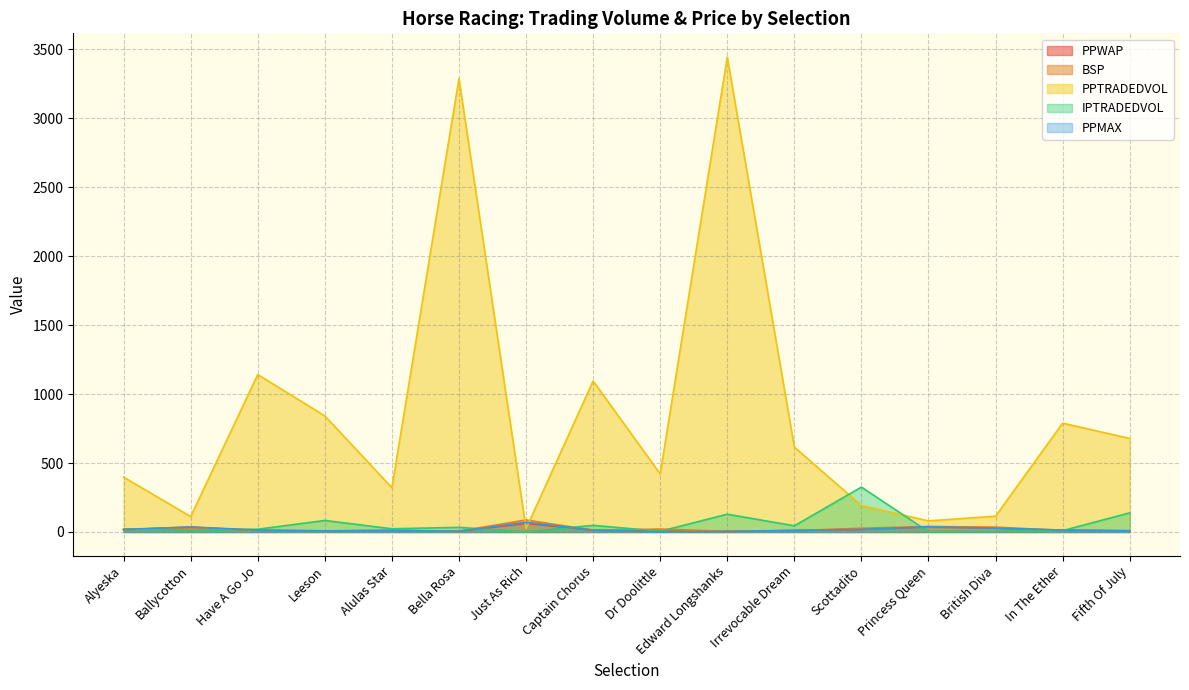

What is the difference between the maximum and minimum values in the PPWAP series?

58.2